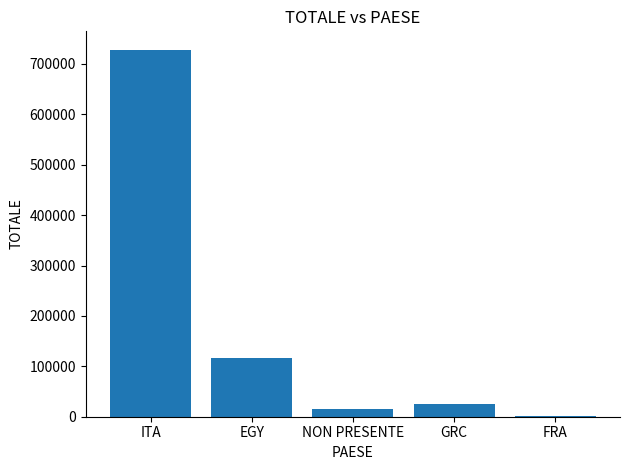

True or false: the data shows 1097497 at ITA.

False